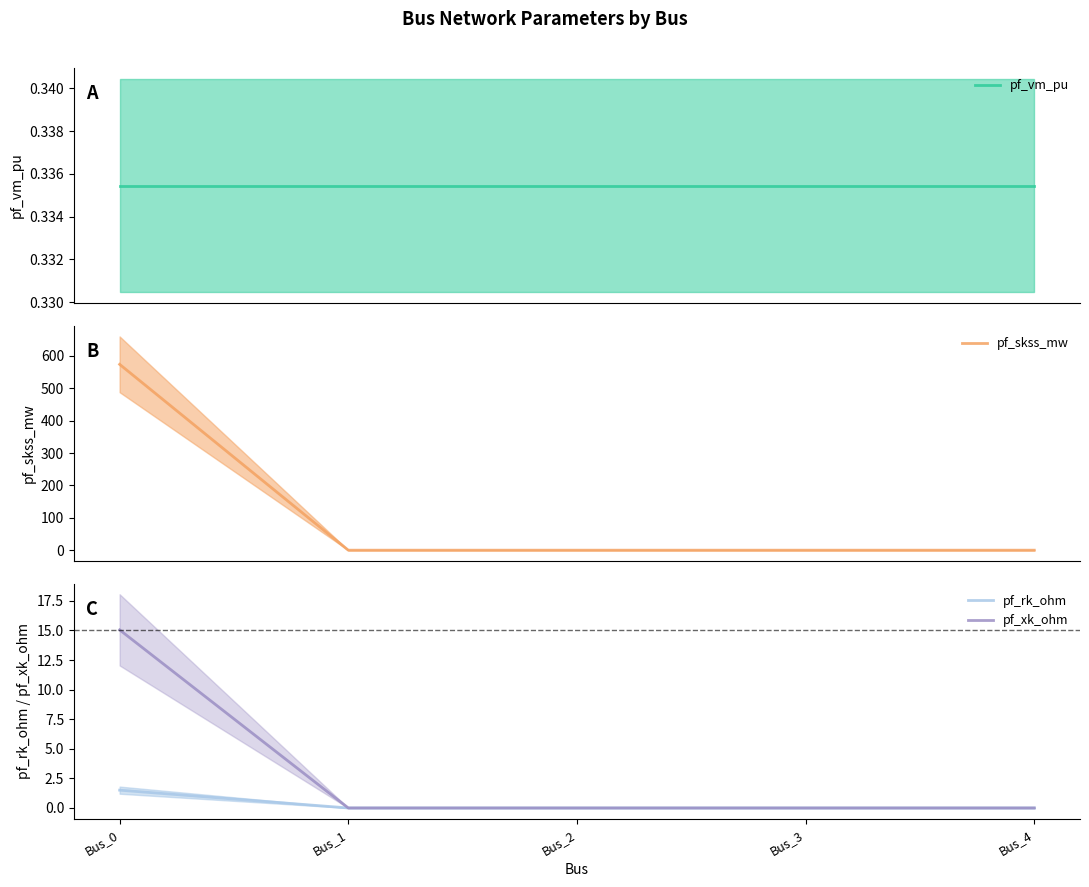

Reading right to left, list all the values displayed in this chart.

pf_vm_pu: 0.3	0.3	0.3	0.3	0.3
pf_skss_mw: 0.0	0.0	0.0	0.0	574.0
pf_rk_ohm: 0.0	0.0	0.0	0.0	1.5
pf_xk_ohm: 0.0	0.0	0.0	0.0	15.0